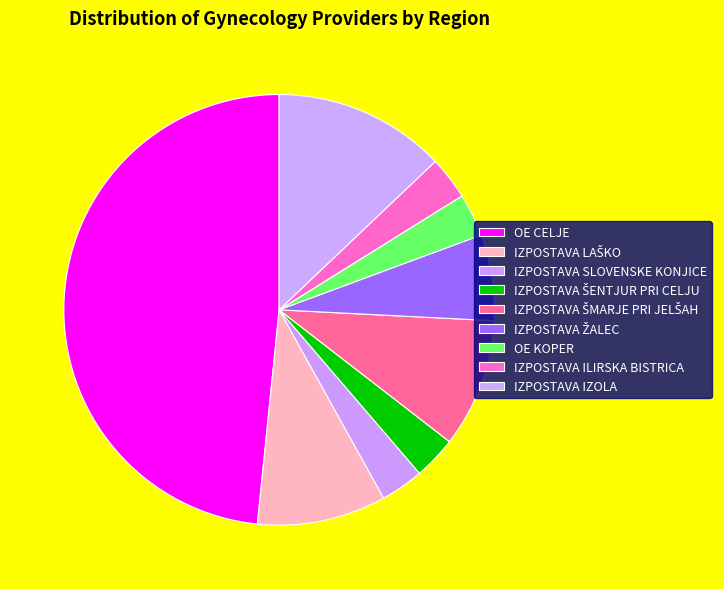

How many segments does this pie chart have?

9